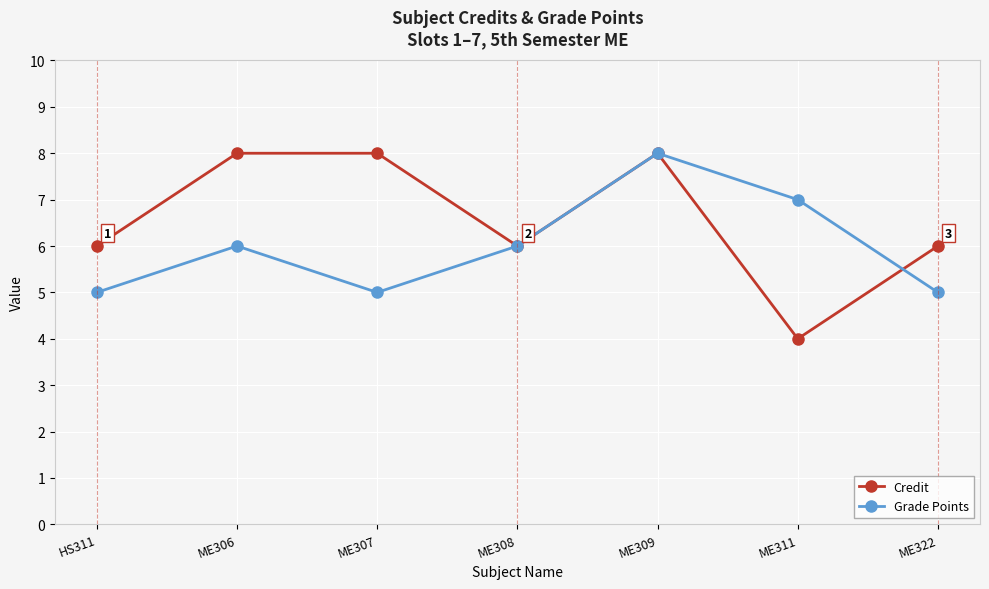

Reading left to right, what are all the values shown in this chart?

Credit: HS311=6	ME306=8	ME307=8	ME308=6	ME309=8	ME311=4	ME322=6
Grade Points: HS311=5	ME306=6	ME307=5	ME308=6	ME309=8	ME311=7	ME322=5